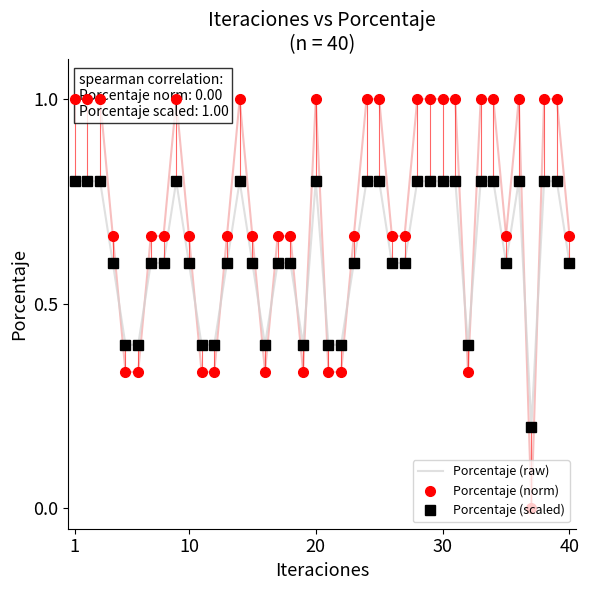

True or false: Porcentaje (raw) and Porcentaje (scaled) cross at least once.

False